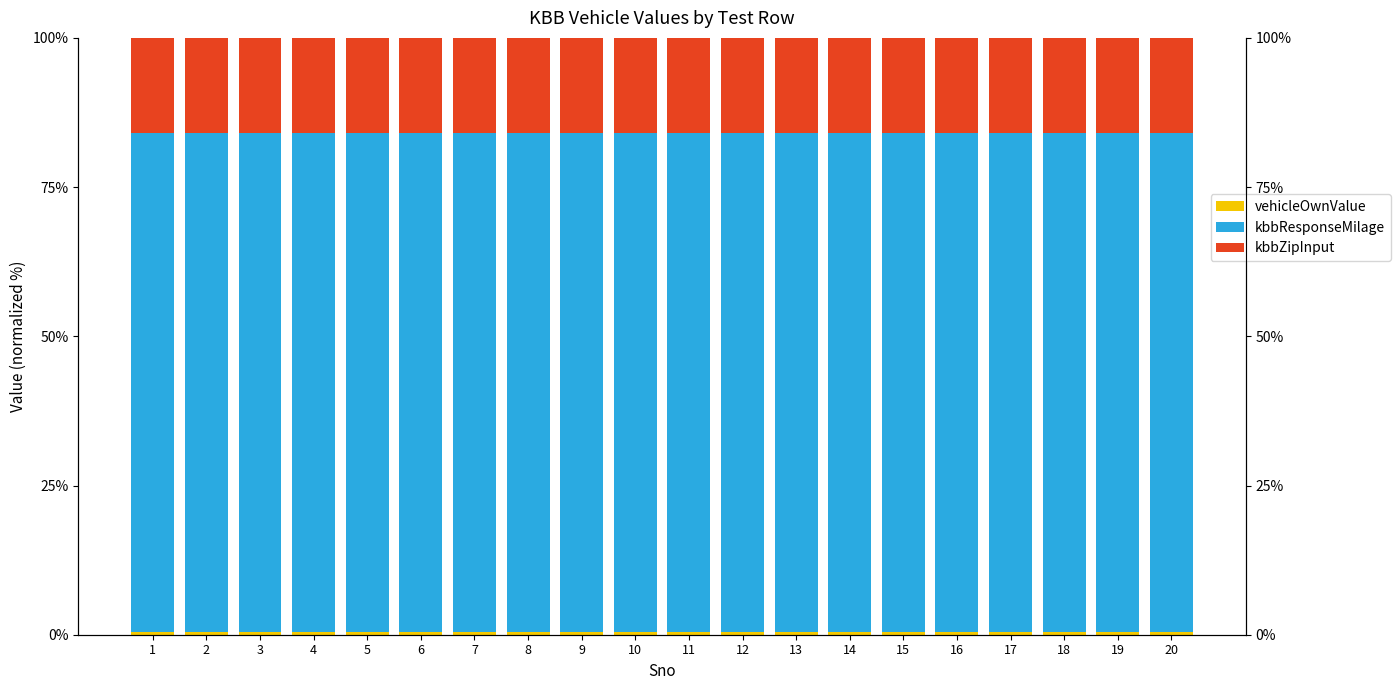

What is the value of the kbbResponseMilage bar at the 6th from the left?

83.5